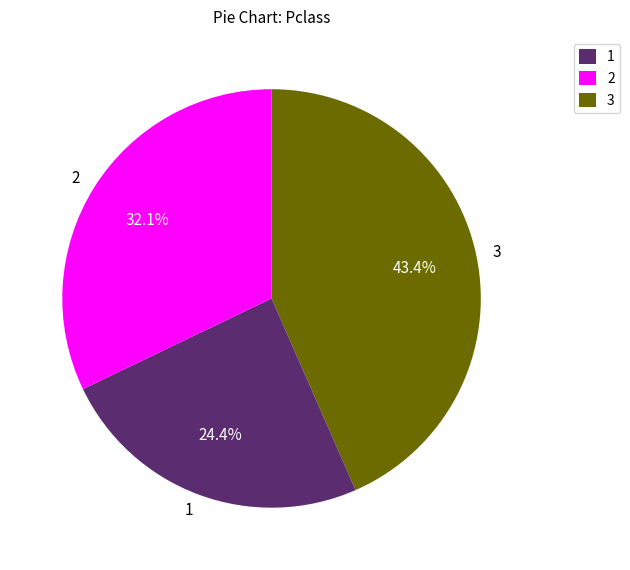

Which slice is the smallest?

1